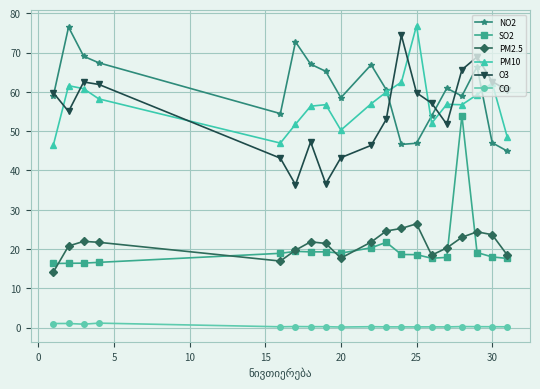

What is the value of the PM10 point at the 7th from the left?

56.3